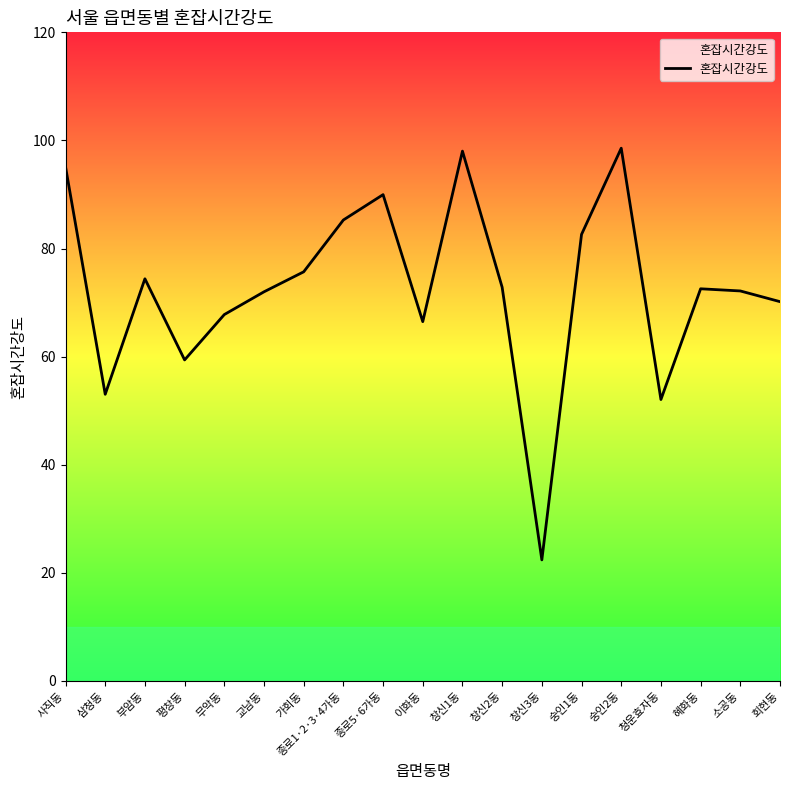

At which label does the data first exceed 72?

사직동